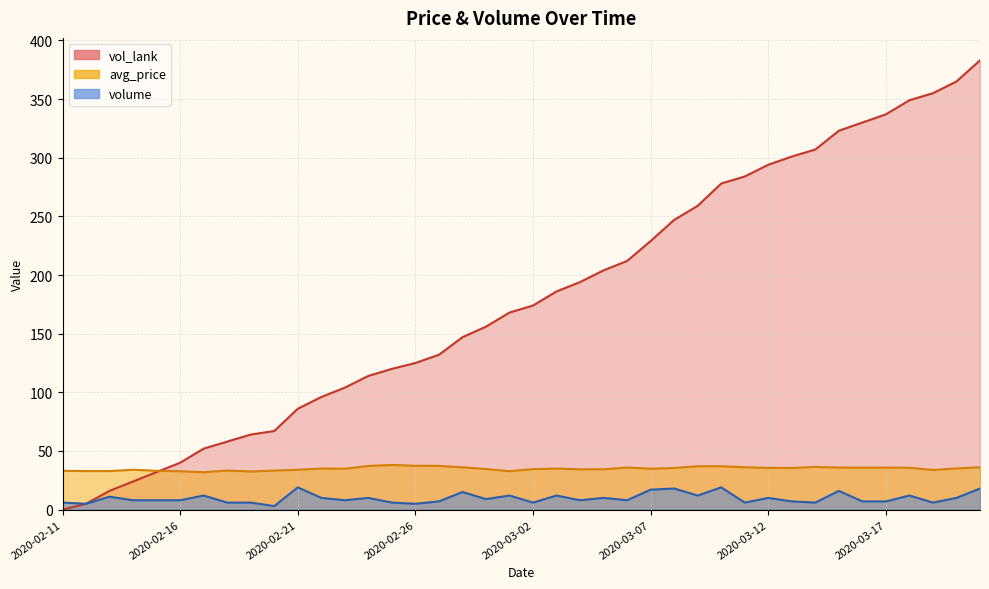

The value of vol_lank at 2020-03-03 is 304.8. True or false?

False